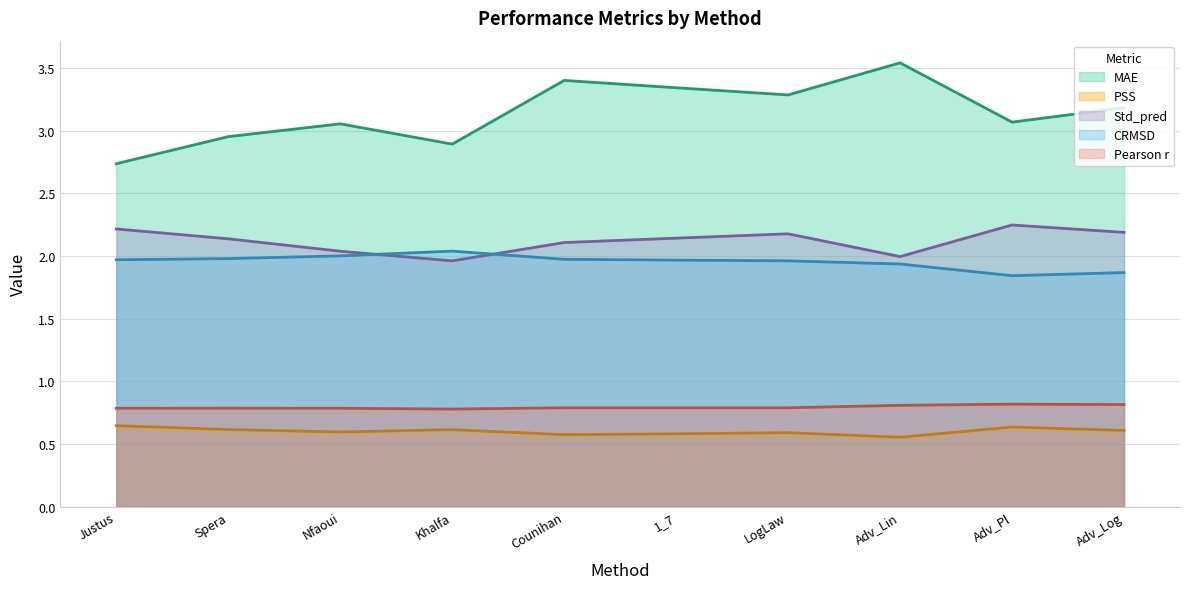

Between Spera and Adv_Lin, which series saw the biggest shift?

MAE